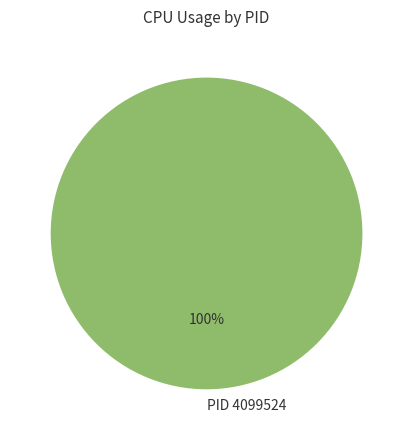

Is there a majority slice in this chart?

Yes